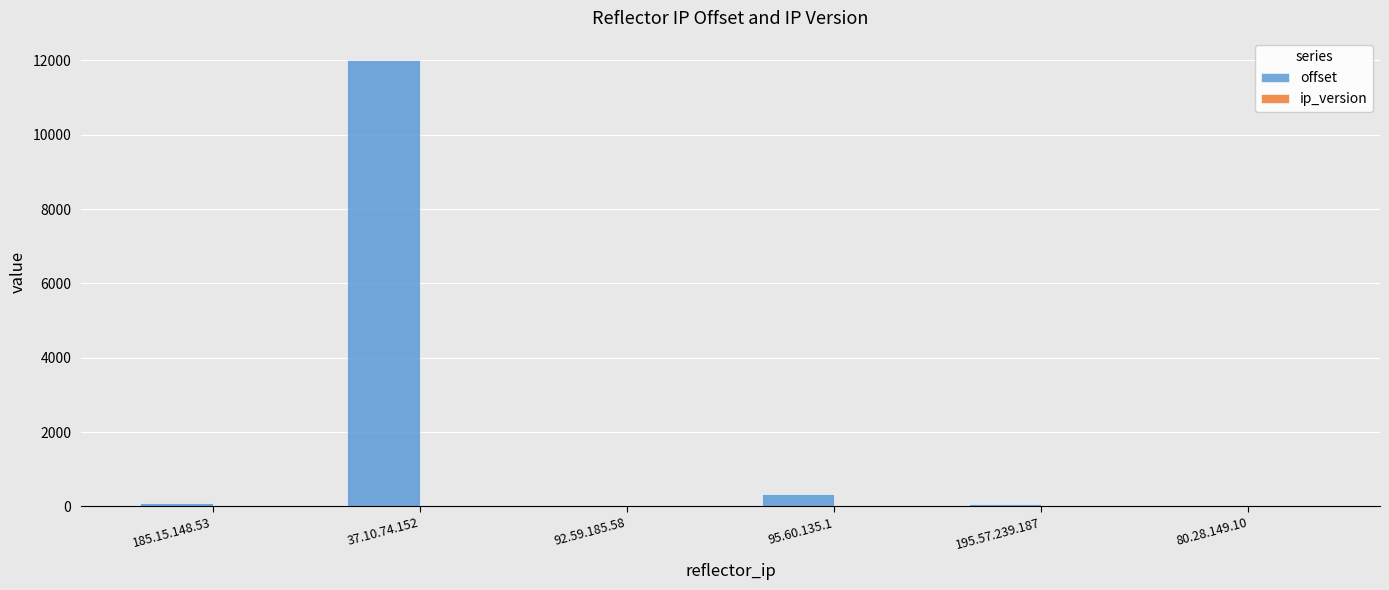

Which series has the largest total across all categories?

offset